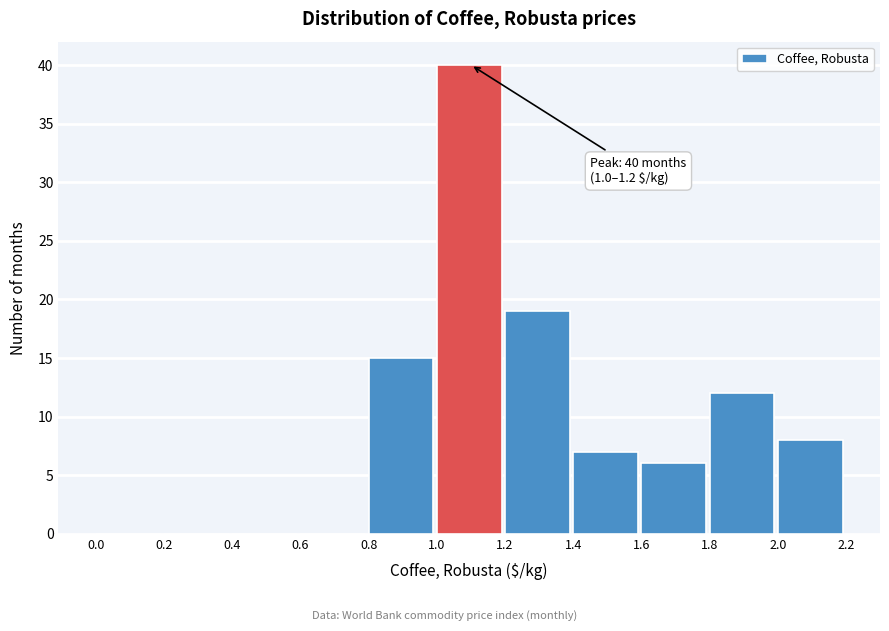

Which range on the x-axis has the tallest bar?

1.0 to 1.2